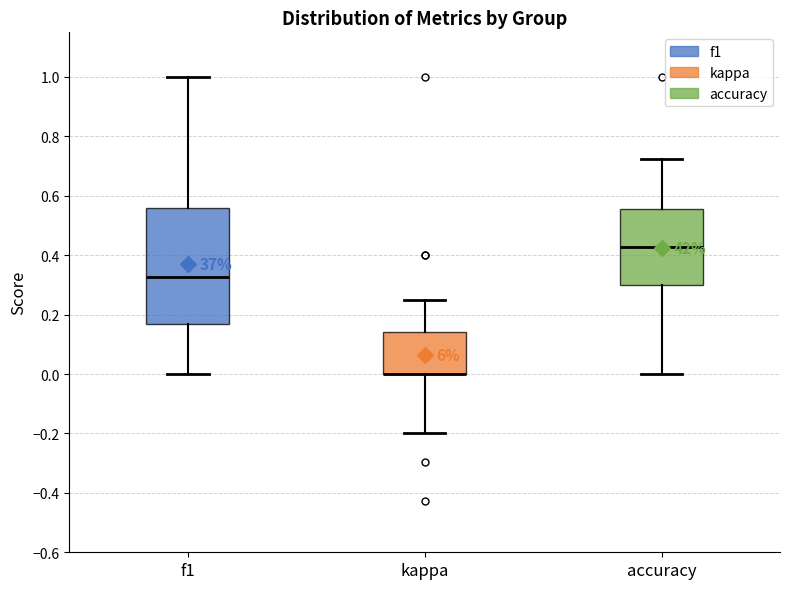

Reading left to right, read every box against the y-axis: the position of its median line, the range the box covers, and the ends of its whiskers. The values are not printed on the chart, so give them approximately, as read against the axis.

f1: median 0.32, box 0.16 to 0.56, whiskers 0.00 to 1.00
kappa: median 0.00 (drawn on the box's lower edge), box 0.00 to 0.14, whiskers -0.20 to 0.26
accuracy: median 0.42, box 0.30 to 0.56, whiskers 0.00 to 0.72